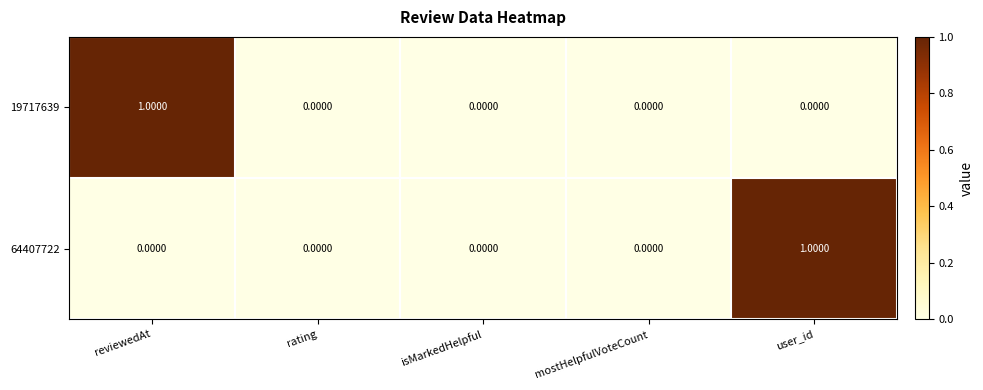

At which label does 19717639 reach its peak?

reviewedAt